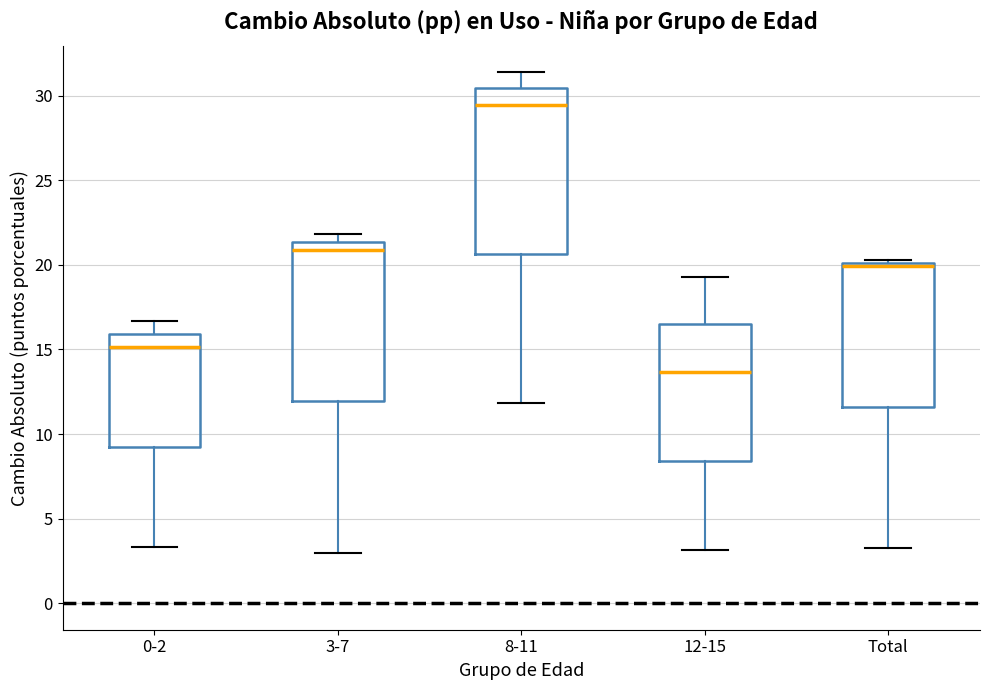

Reading left to right, read every box against the y-axis: the position of its median line, the range the box covers, and the ends of its whiskers. The values are not printed on the chart, so give them approximately, as read against the axis.

0-2: median 15.0, box 9.5 to 16.0, whiskers 3.5 to 16.5
3-7: median 21.0, box 12.0 to 21.5, whiskers 3.0 to 22.0
8-11: median 29.5, box 20.5 to 30.5, whiskers 12.0 to 31.5
12-15: median 13.5, box 8.5 to 16.5, whiskers 3.0 to 19.5
Total: median 20.0 (just below the box's upper edge), box 11.5 to 20.0, whiskers 3.5 to 20.5